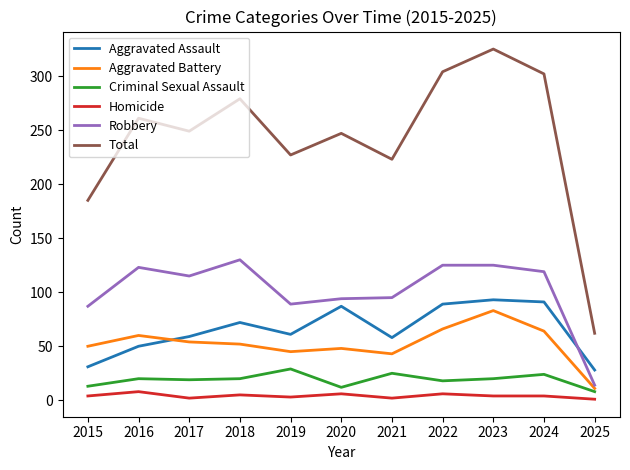

How many series are shown in this chart?

6